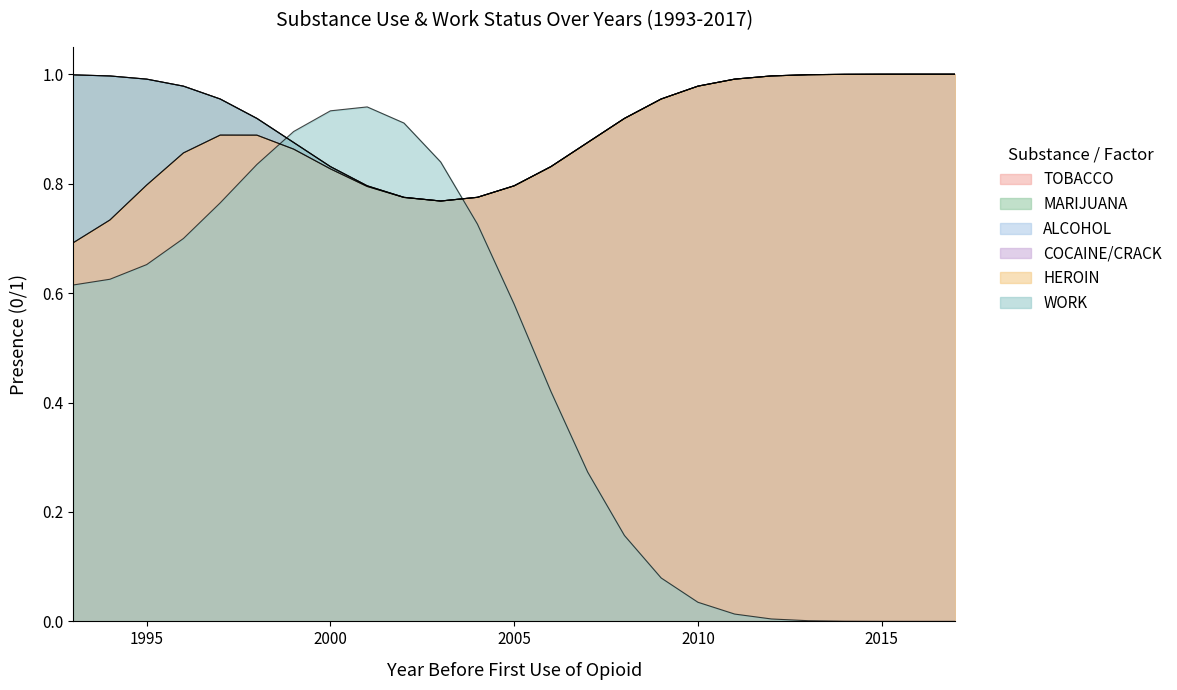

Is it true that TOBACCO equals 1 at 2000?

True